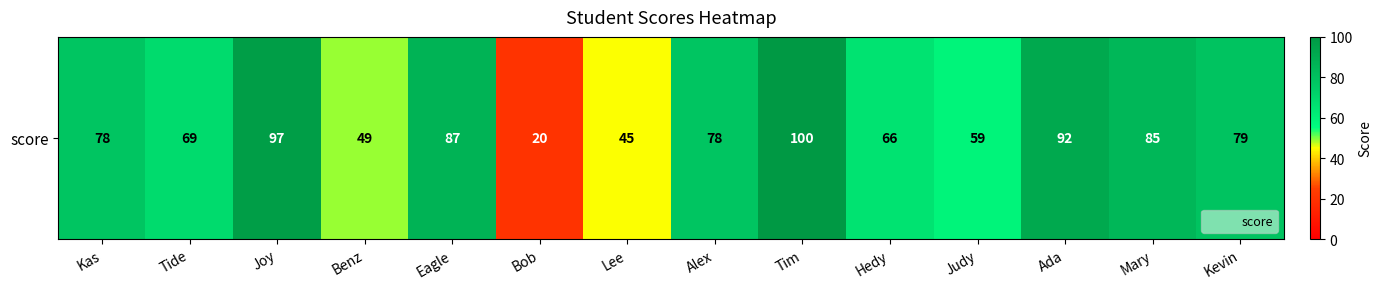

Count the number of data series in this chart.

1